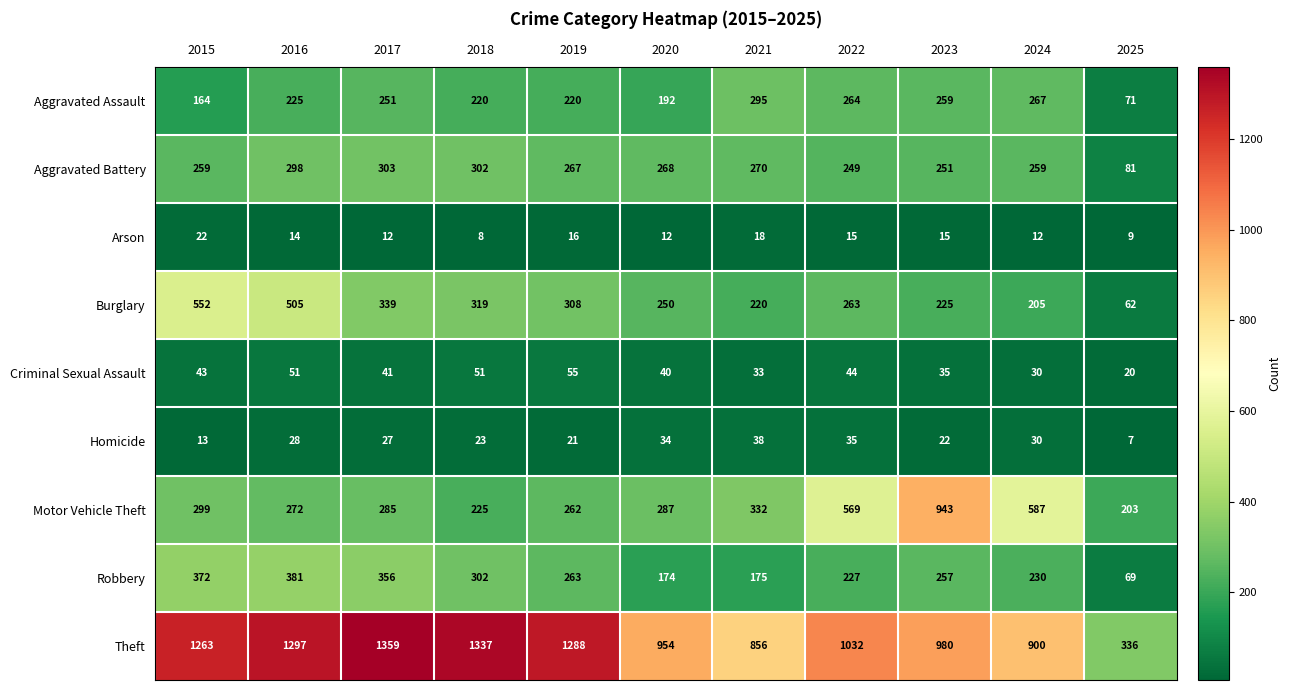

At which label is Motor Vehicle Theft closest to 573?

2022